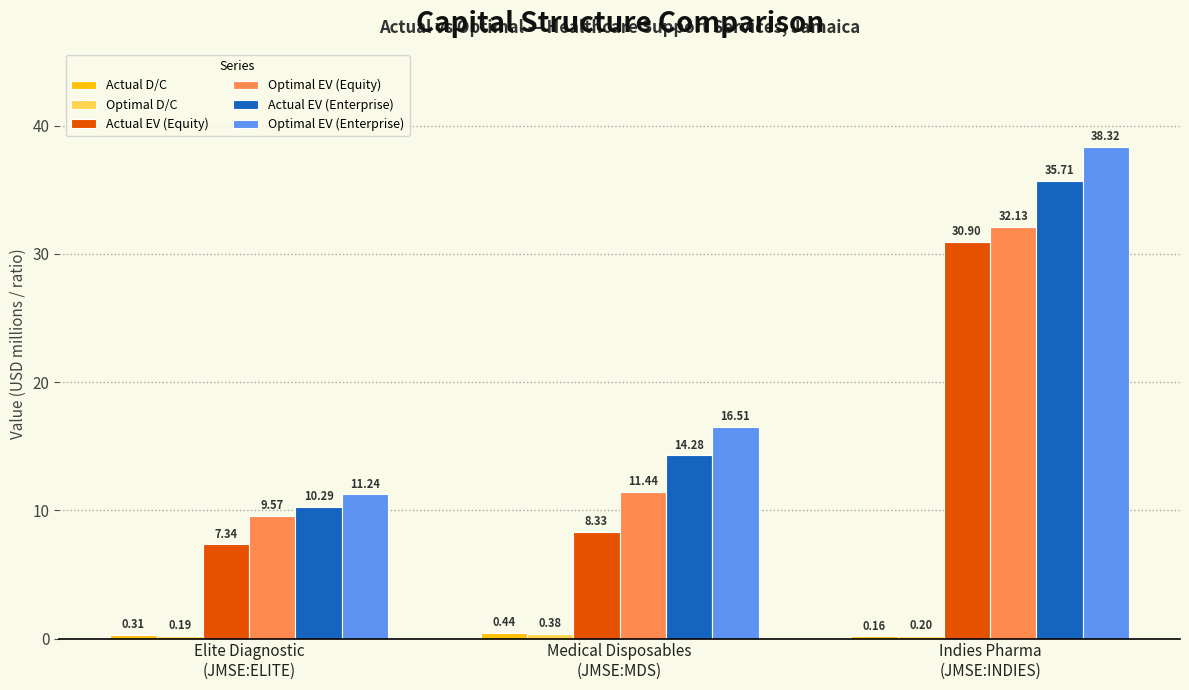

Read the Optimal EV (Enterprise) value at Indies Pharma
(JMSE:INDIES).

38.3